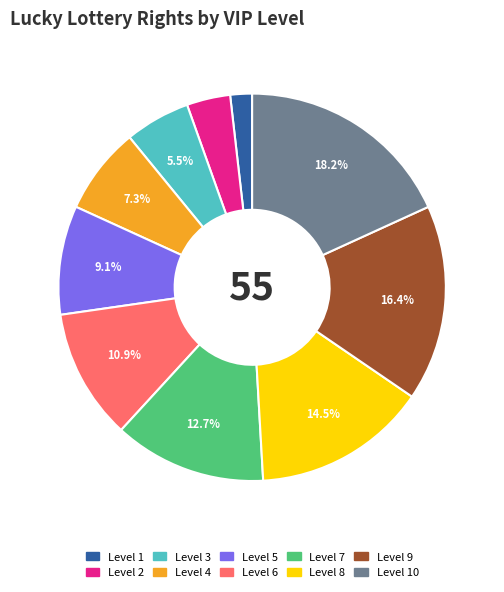

Count the number of slices in the pie.

10